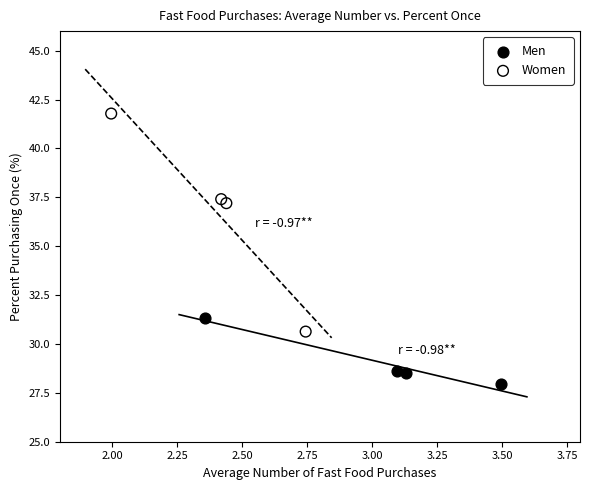

Which series reaches the maximum Y coordinate?

Women